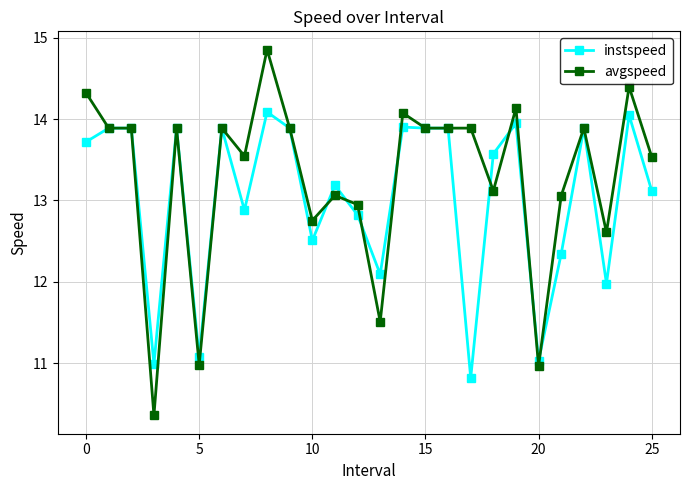

Which series has the largest total across all categories?

avgspeed